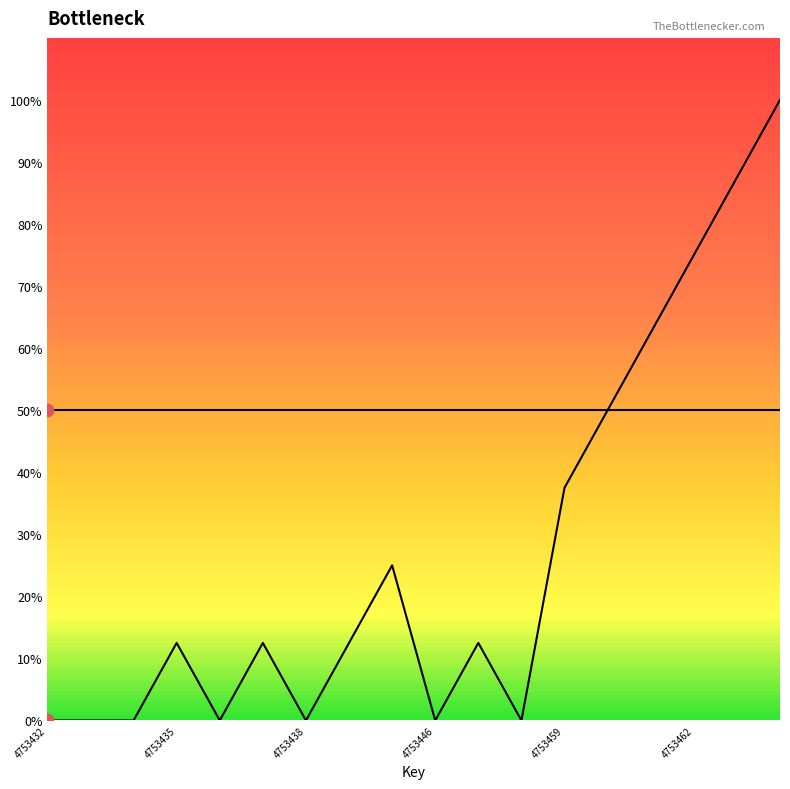

Which series contains the highest Y value?

childNum